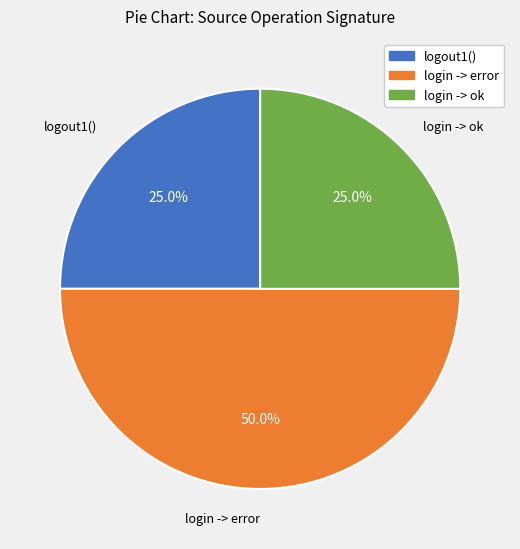

What is the largest slice in the pie chart?

login -> error